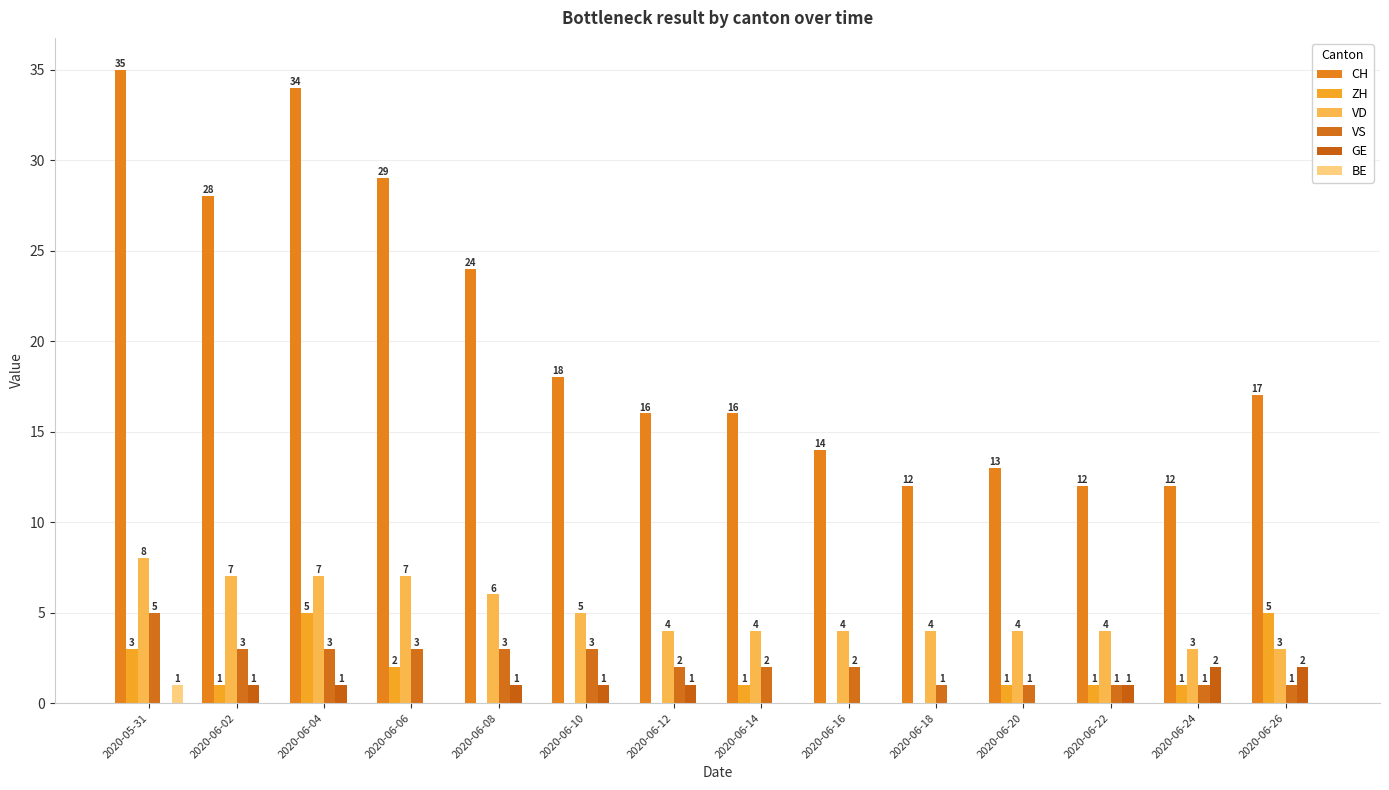

Where is CH nearest to the value 23?

2020-06-08